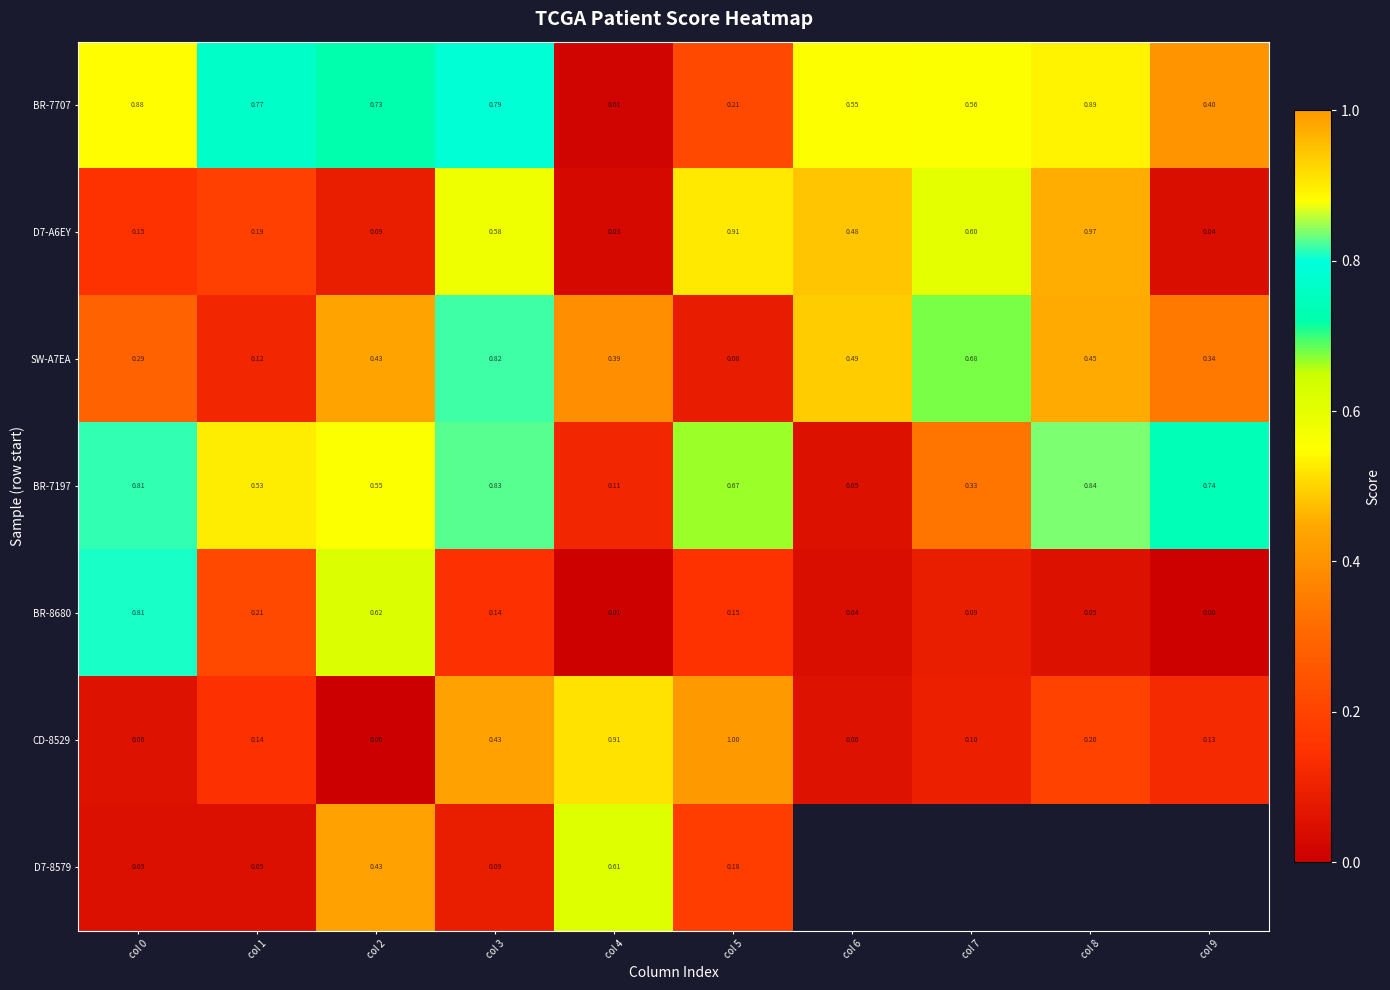

The value of BR-7197 at col 1 is 0.3. True or false?

False